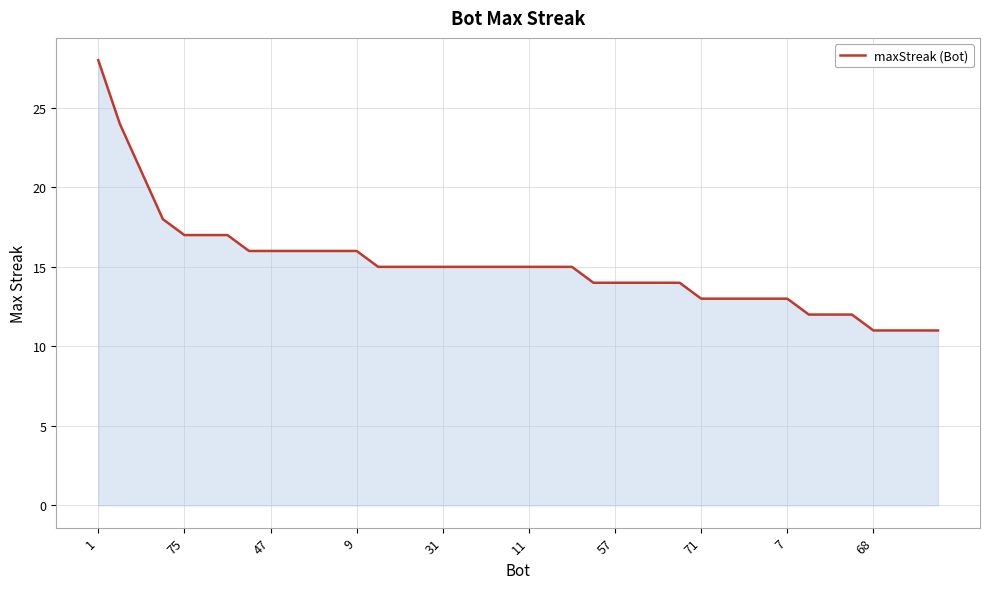

What is the smallest value displayed?

11